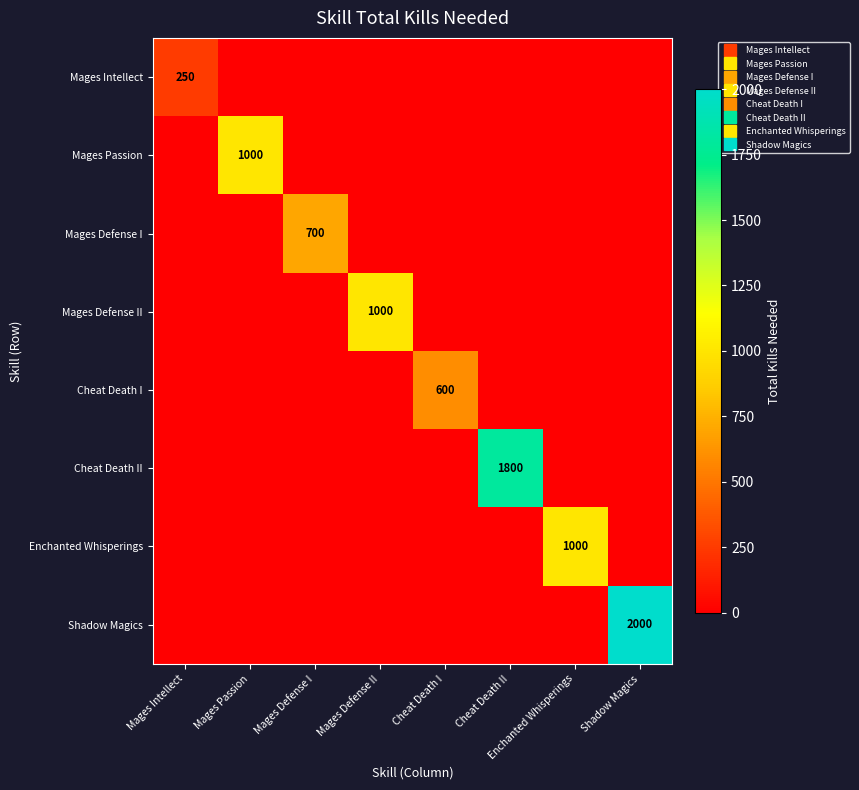

The Mages Intellect series shows 0 at Enchanted Whisperings. True or false?

True